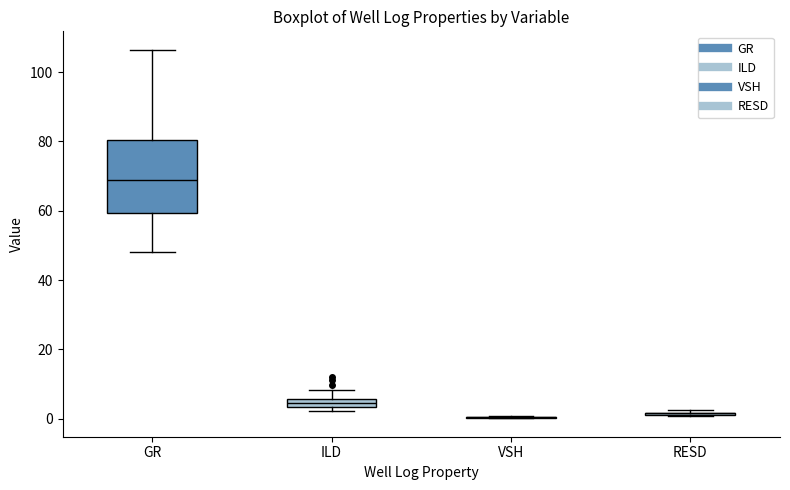

Which box is the tallest, from its lower edge to its upper edge?

GR